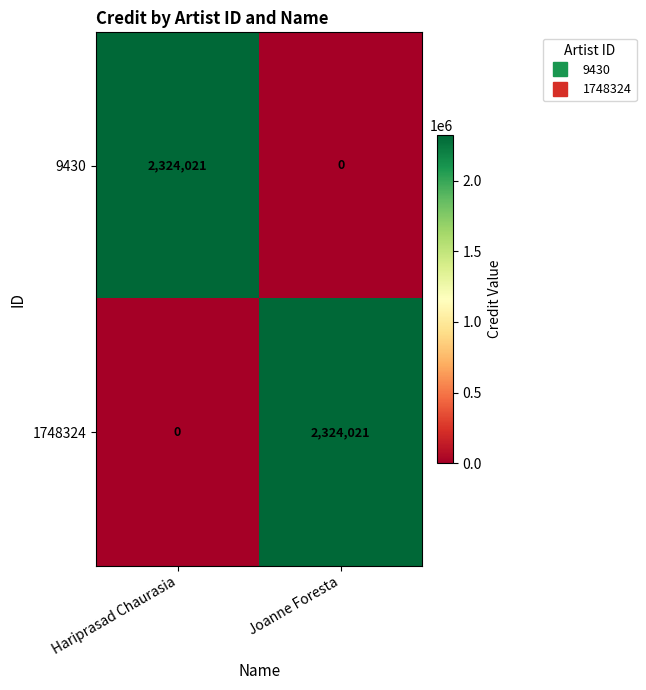

Reading left to right, list all the values displayed in this chart.

9430: 2324021	0
1748324: 0	2324021